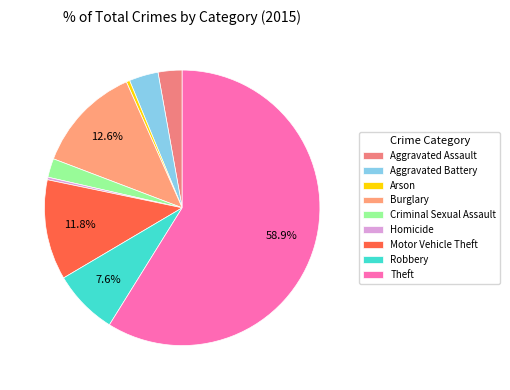

How many segments does this pie chart have?

9